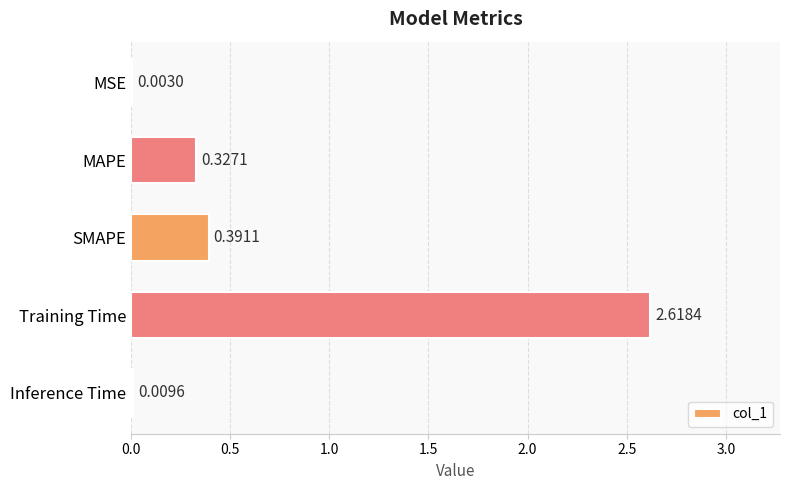

What is the change in value from MAPE to Inference Time?

-0.3